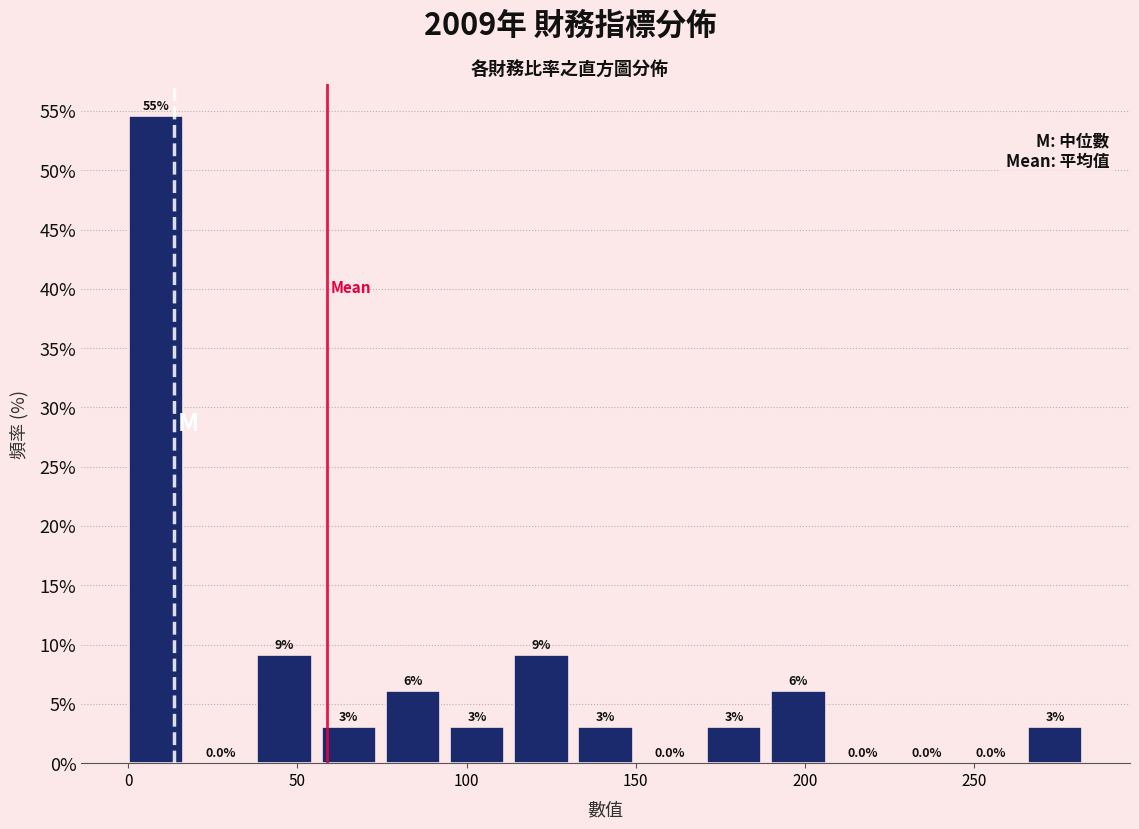

Read against the x-axis, roughly where is the centre of the tallest bar?

10